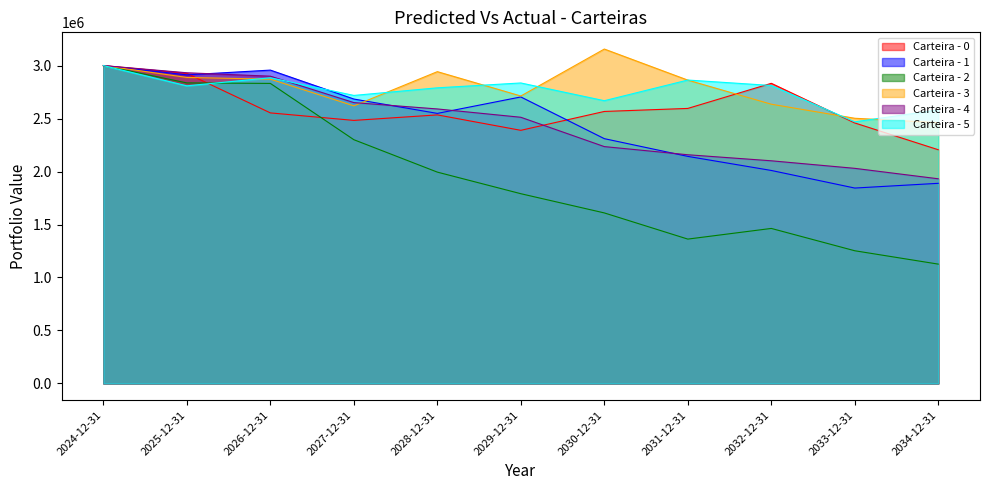

What is the smallest value displayed?

1126257.9